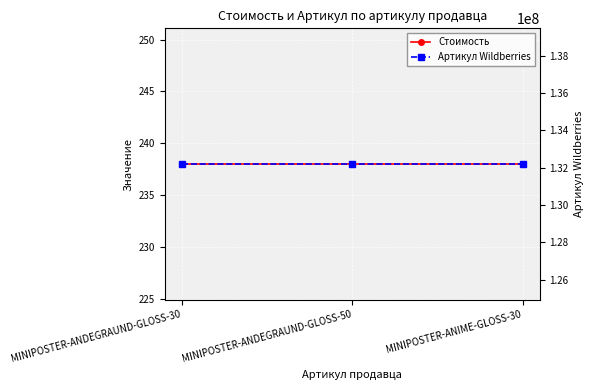

What is the difference between the highest and lowest values at MINIPOSTER-ANDEGRAUND-GLOSS-50?

132189580